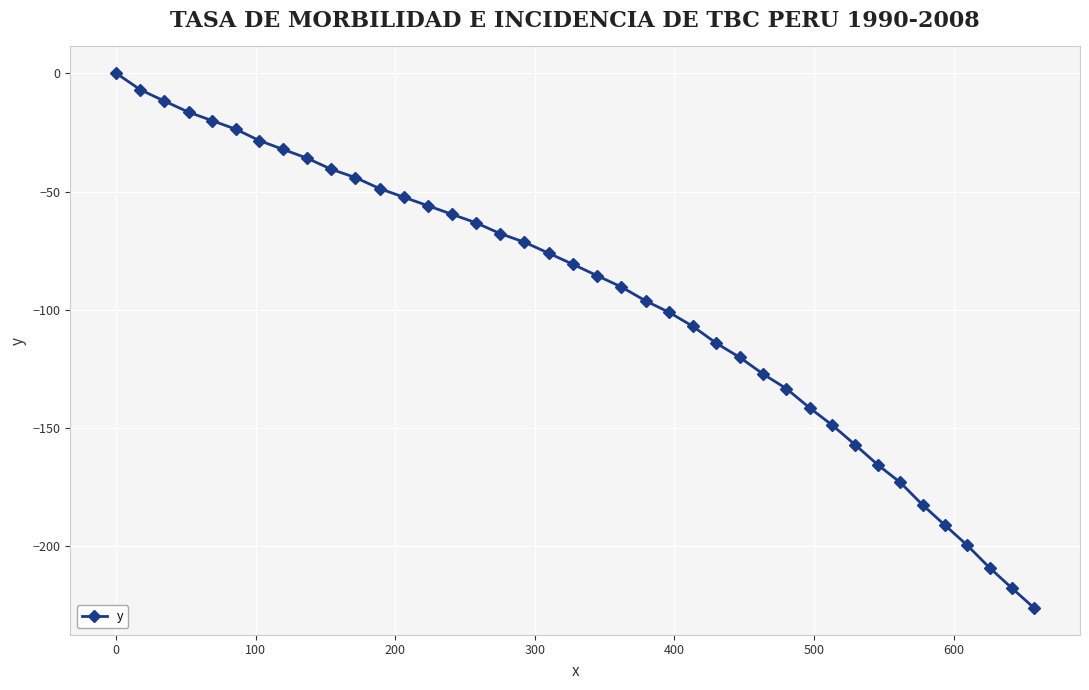

What is the smallest value displayed?

-226.0